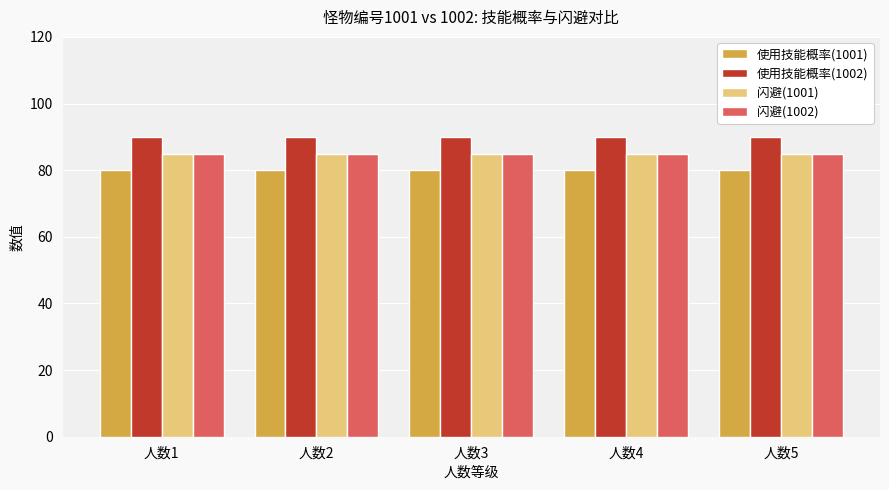

Reading left to right, transcribe all the data shown in this chart.

使用技能概率(1001): 80	80	80	80	80
使用技能概率(1002): 90	90	90	90	90
闪避(1001): 85	85	85	85	85
闪避(1002): 85	85	85	85	85